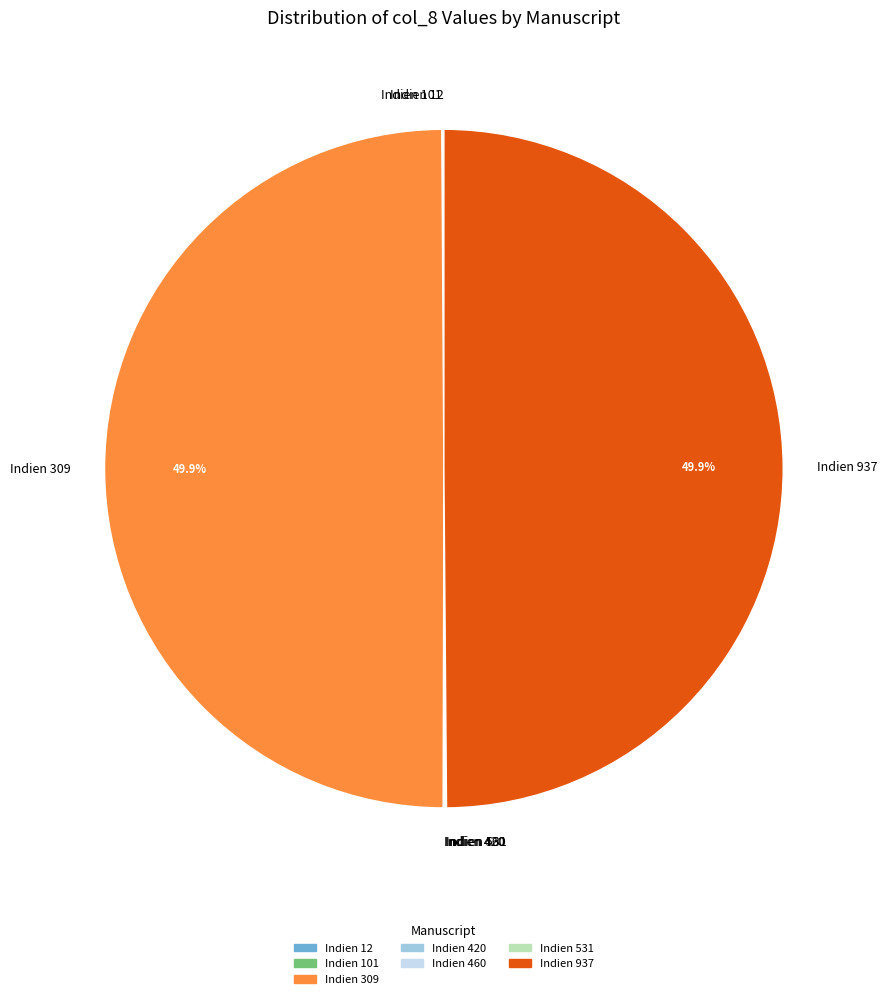

Does any single category account for the majority?

No